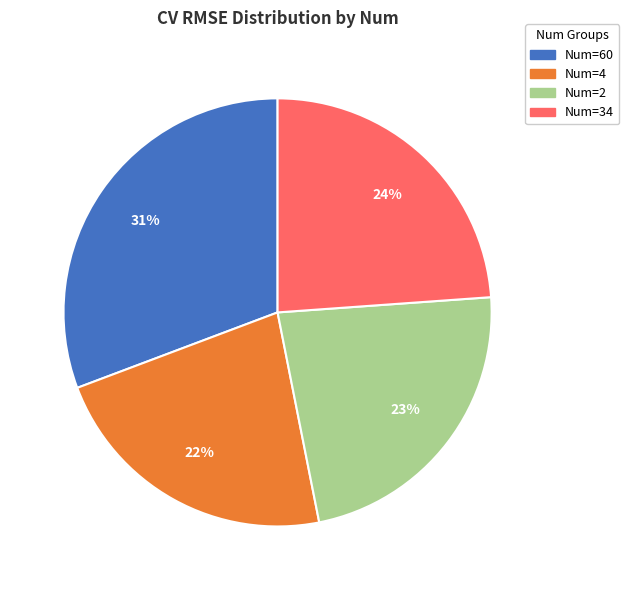

Do Num=4 and Num=60 together represent more than half of the pie?

Yes